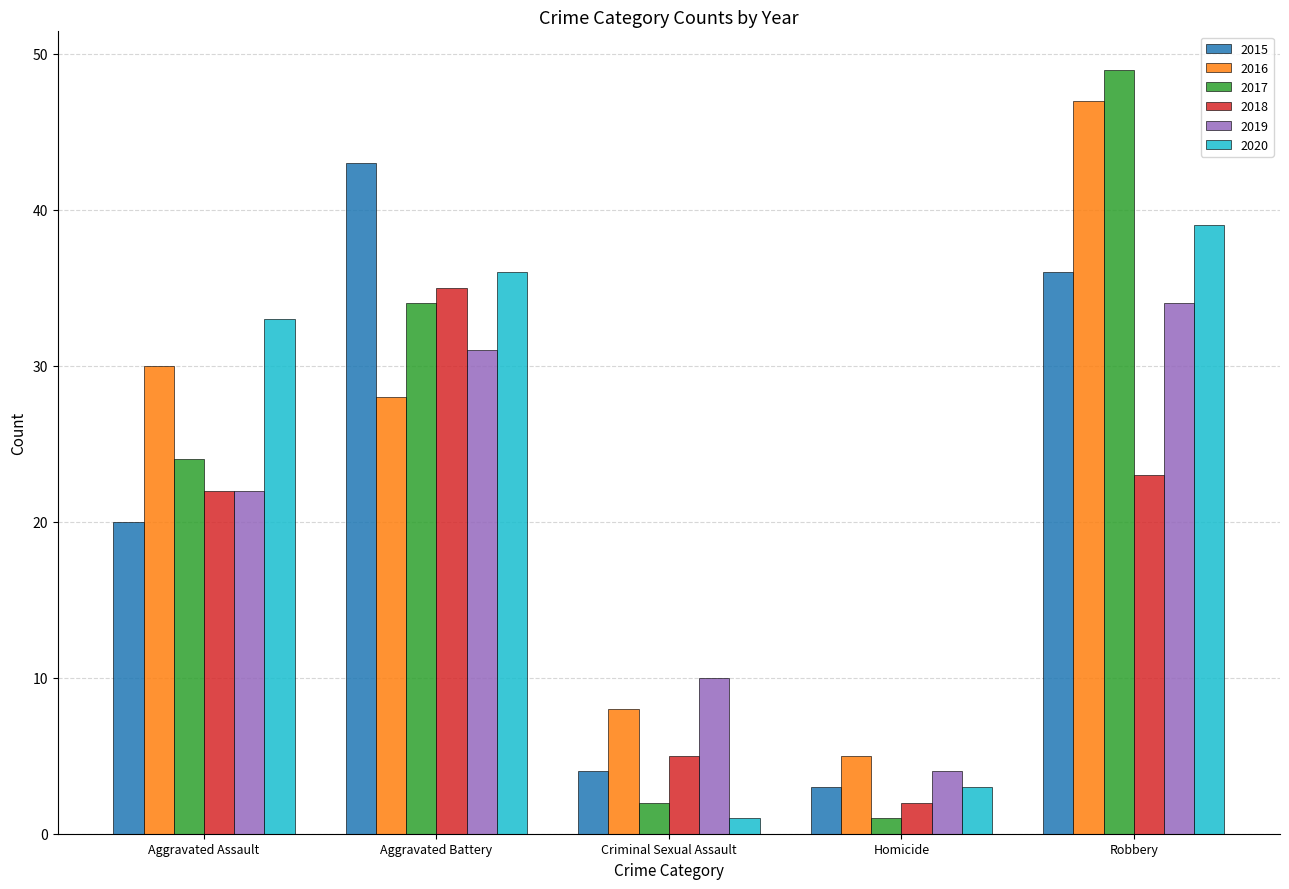

Where is 2017 nearest to the value 25?

Aggravated Assault